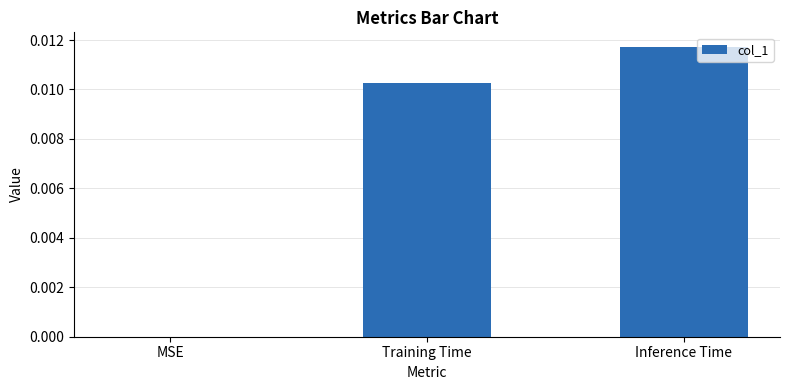

Where is the data nearest to the value 0?

MSE